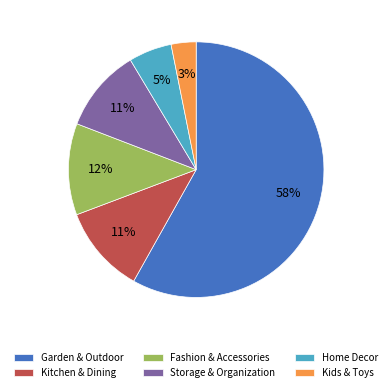

How many slices are in this pie chart?

6